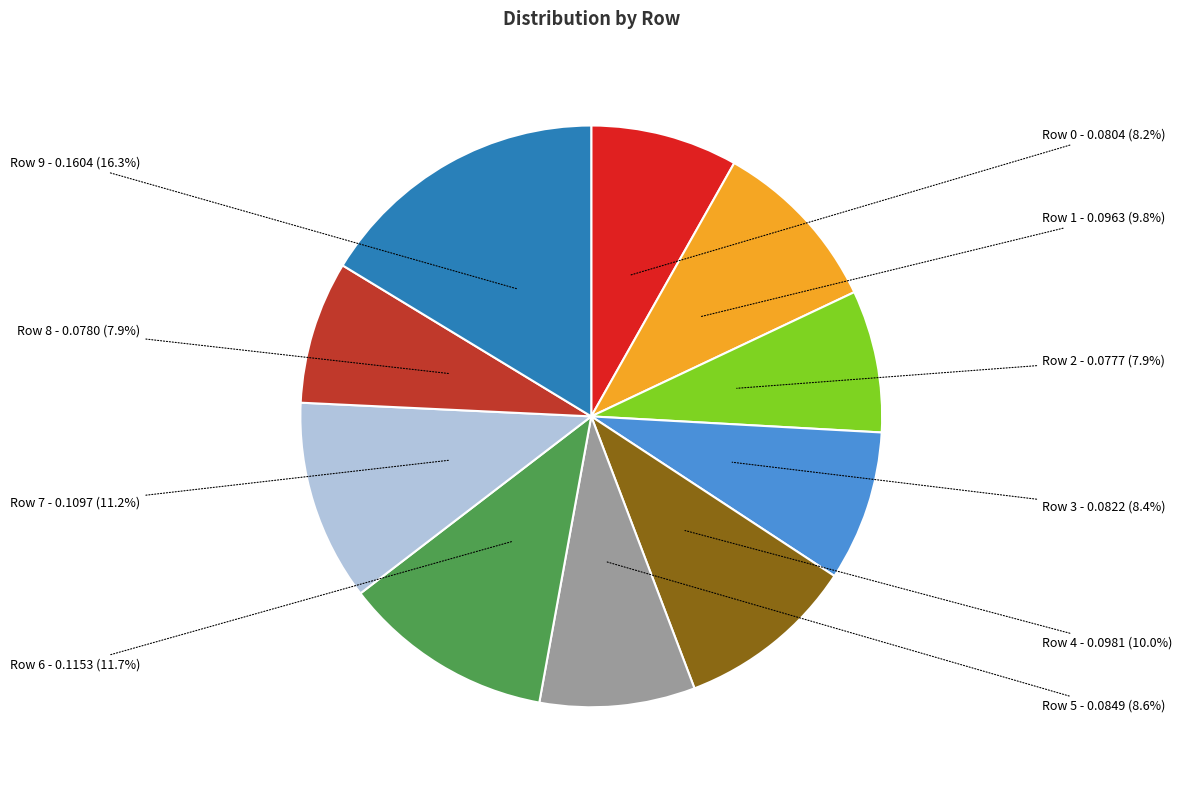

What is the total percentage of Row 1 and Row 2?

17.7%